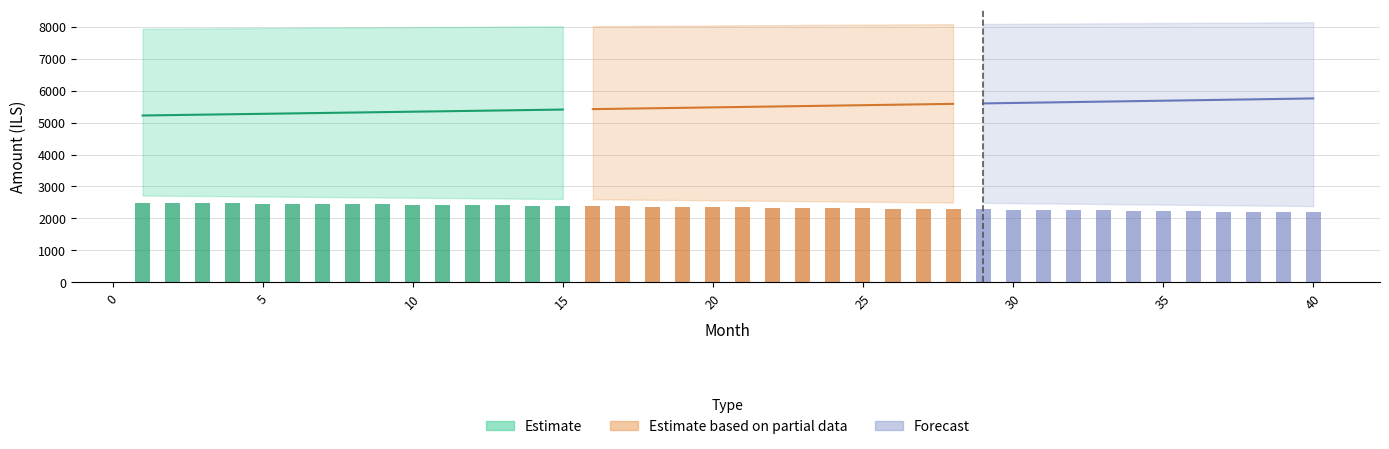

How many groups of bars are there?

40